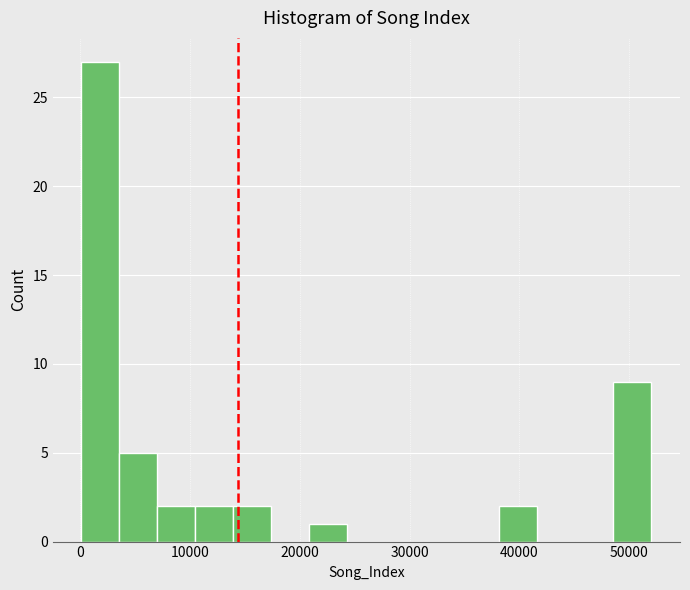

Read against the x-axis, roughly where is the centre of the tallest bar?

2000